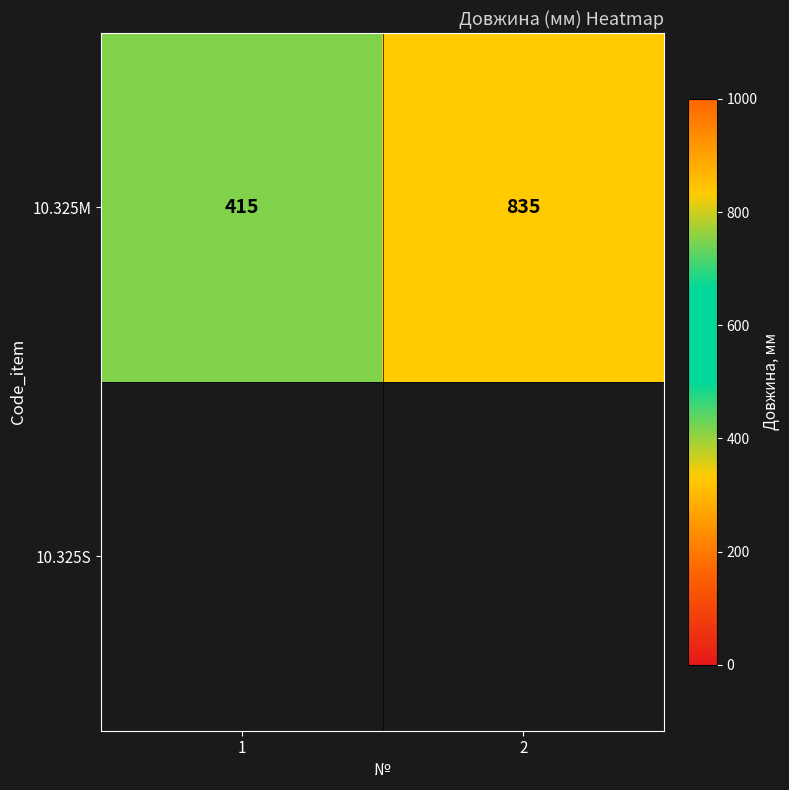

List the labels in order of value, smallest first.

1, 2